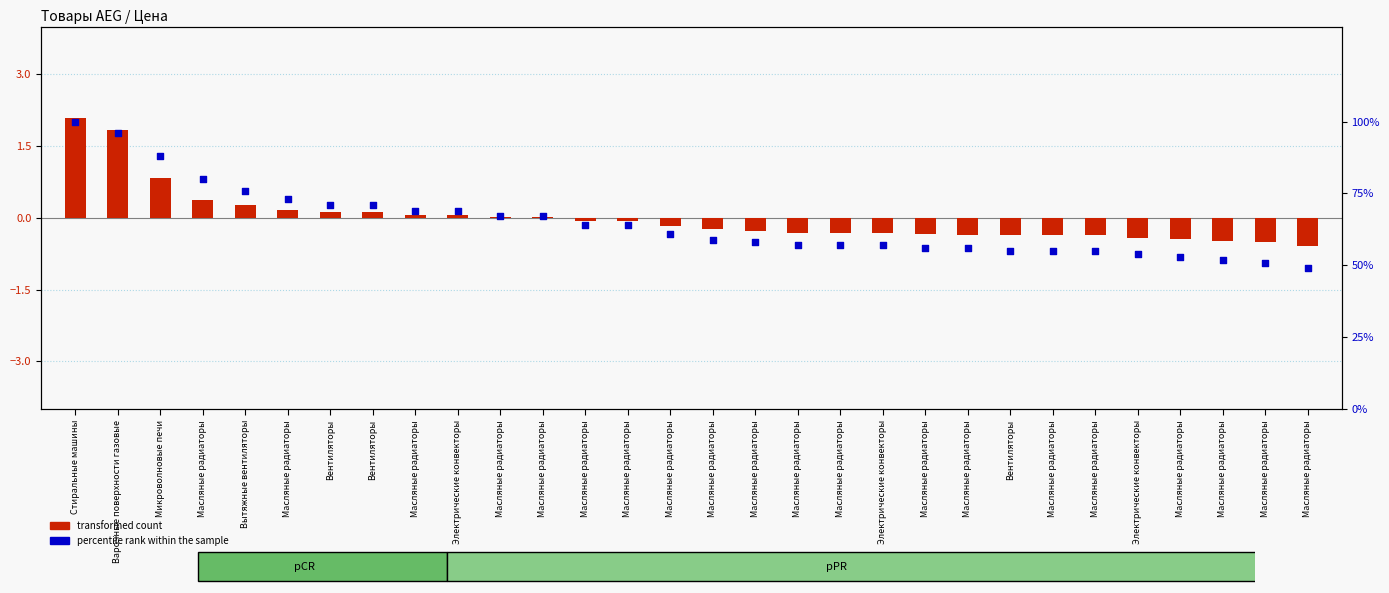

Which series has the widest spread of Y values?

percentile rank within the sample